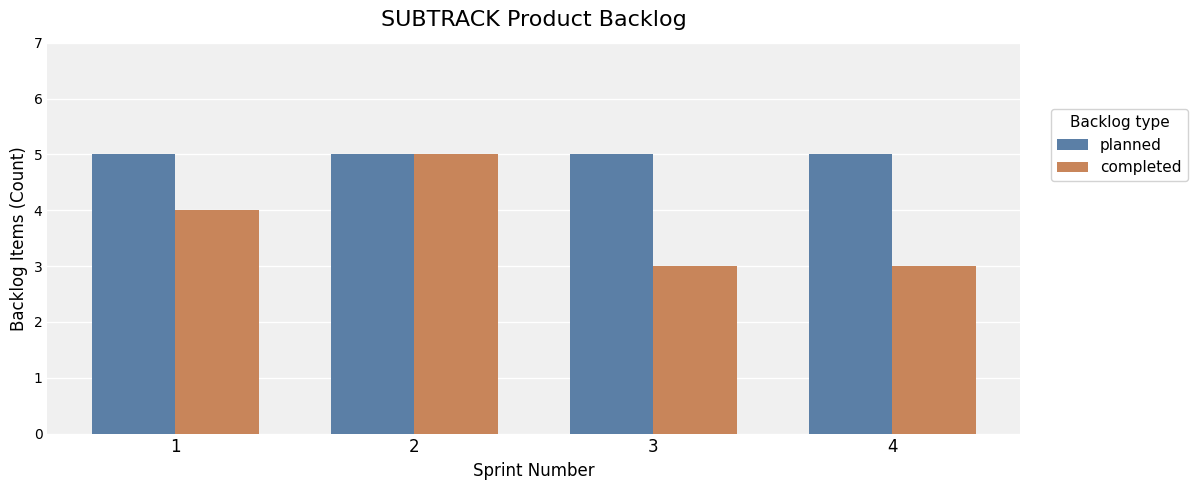

What is the greatest value displayed?

5